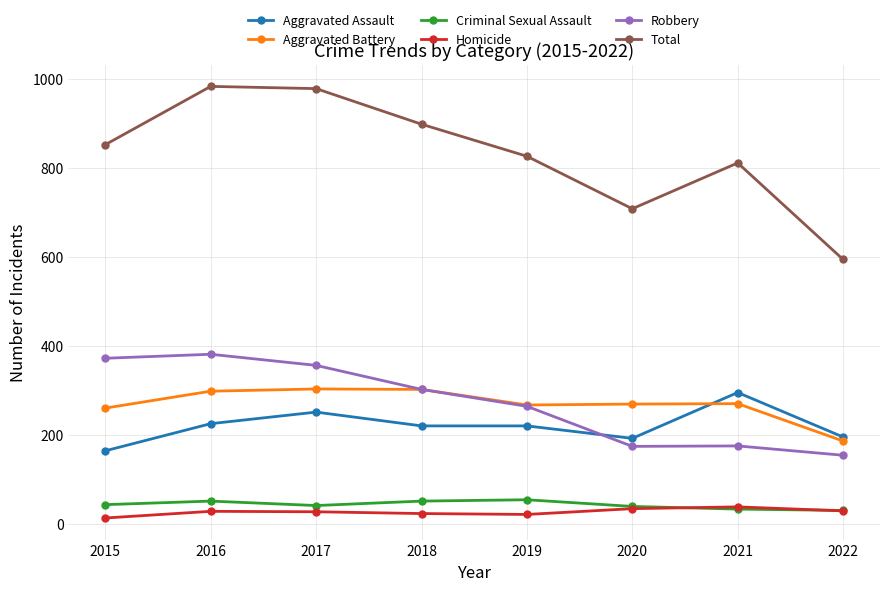

What is the lowest value of the Robbery series?

154